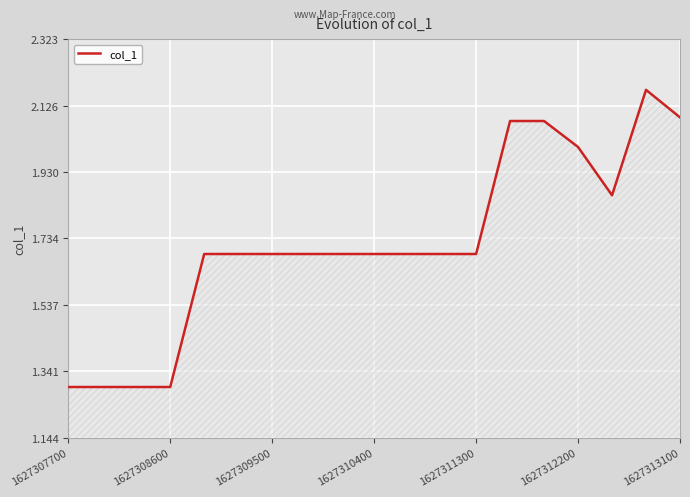

Does the chart display data point markers on the line(s)?

No